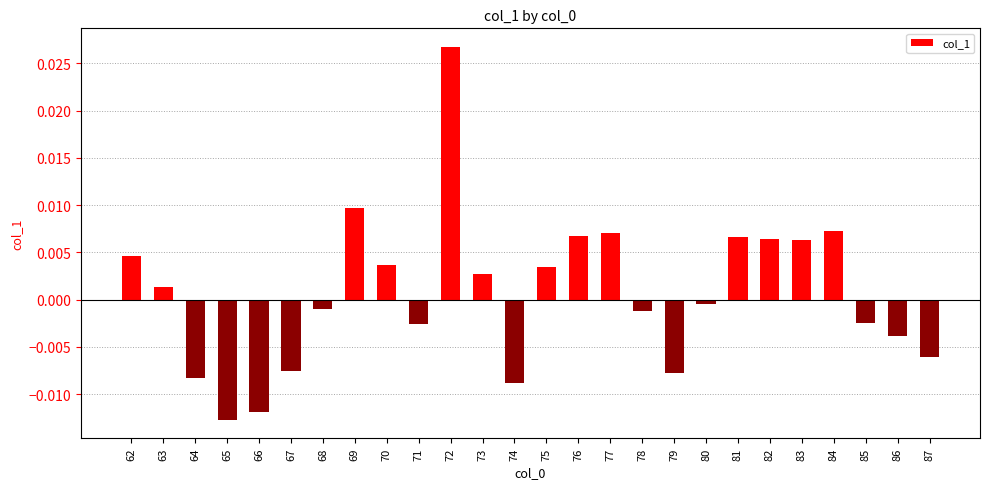

How many data points are above 0?

13